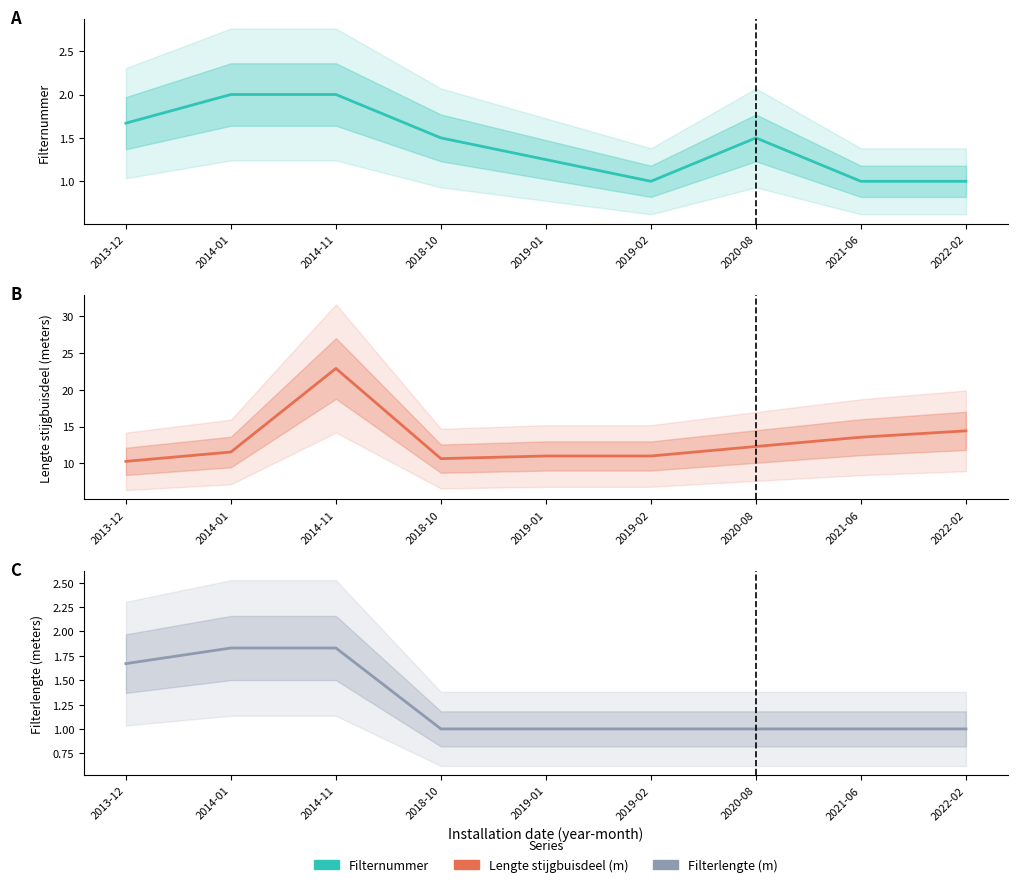

What is the difference between the second highest and second lowest values in the Filternummer series?

1.0